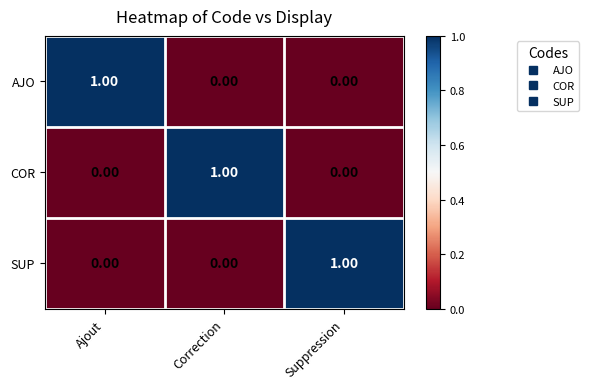

How many distinct data groups are displayed?

3